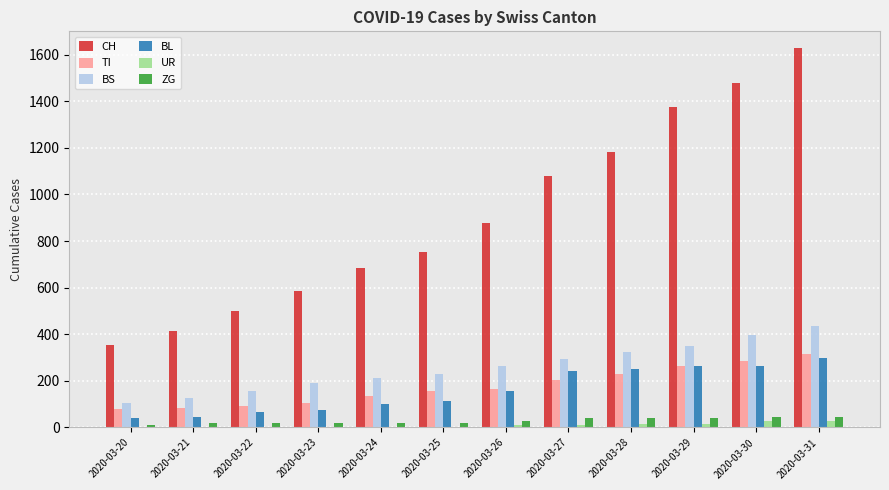

What is the average value of the CH series?

909